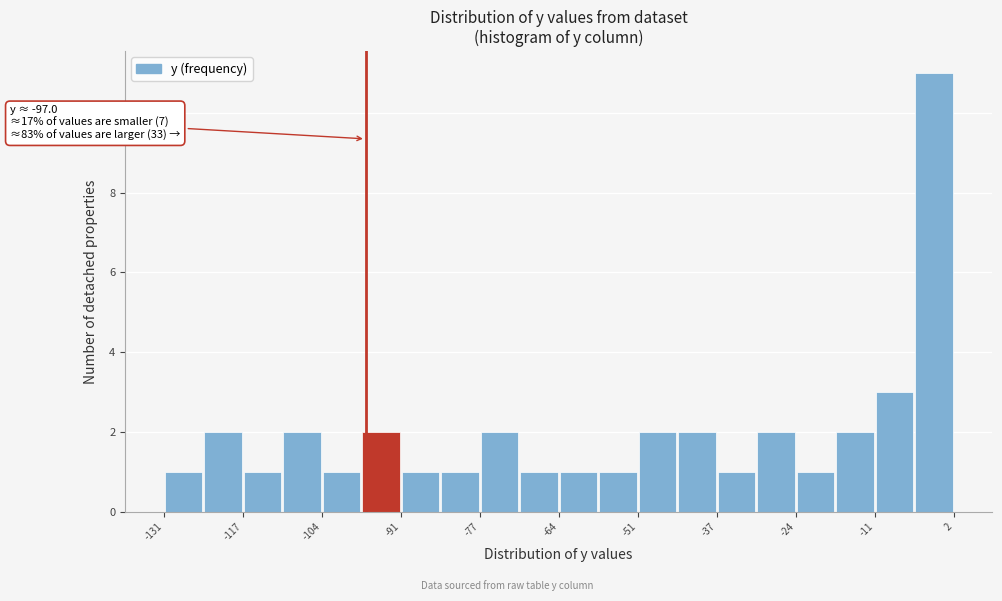

Read against the x-axis, roughly where is the centre of the tallest bar?

-2